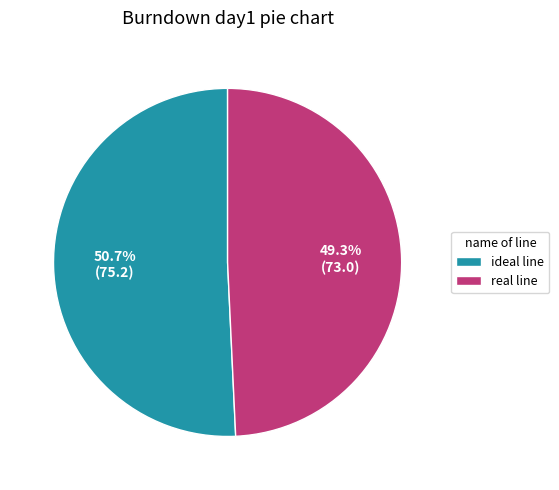

To the nearest percent, what percentage of the pie is real line?

49%